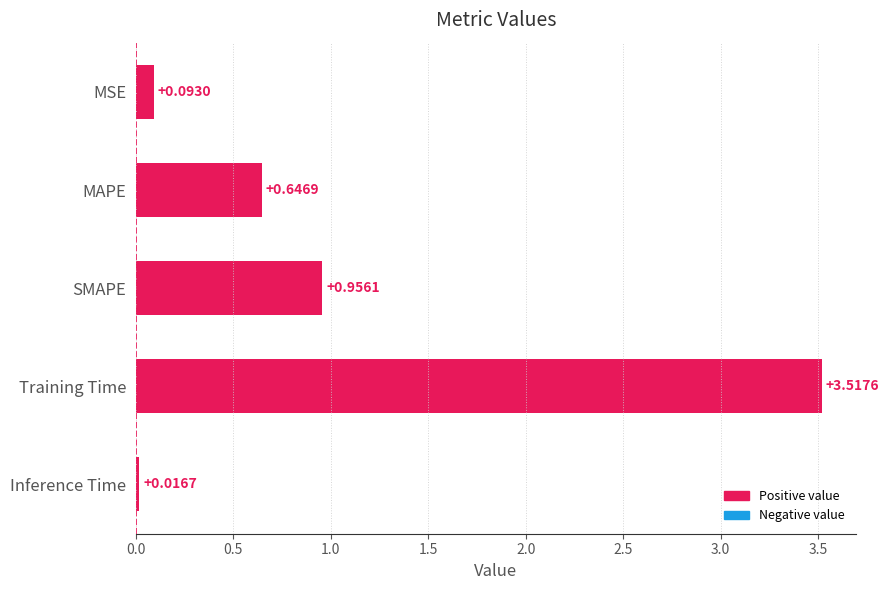

At which label is the value closest to 1?

SMAPE